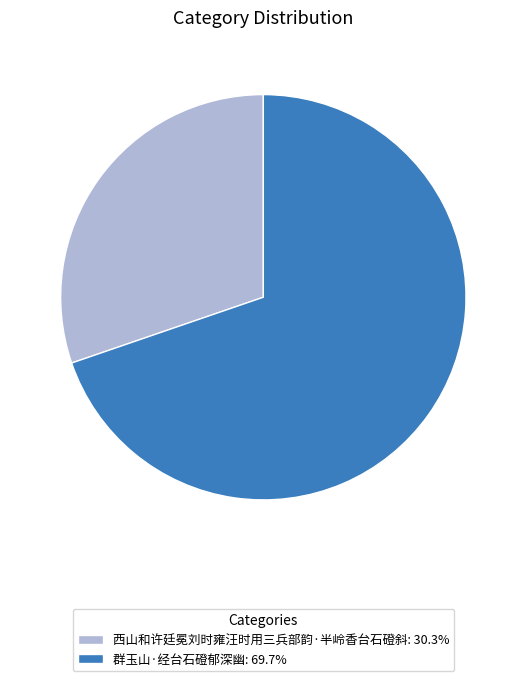

Combined, do 群玉山·经台石磴郁深幽: 69.7% and 西山和许廷冕刘时雍汪时用三兵部韵·半岭香台石磴斜: 30.3% account for over 50%?

Yes